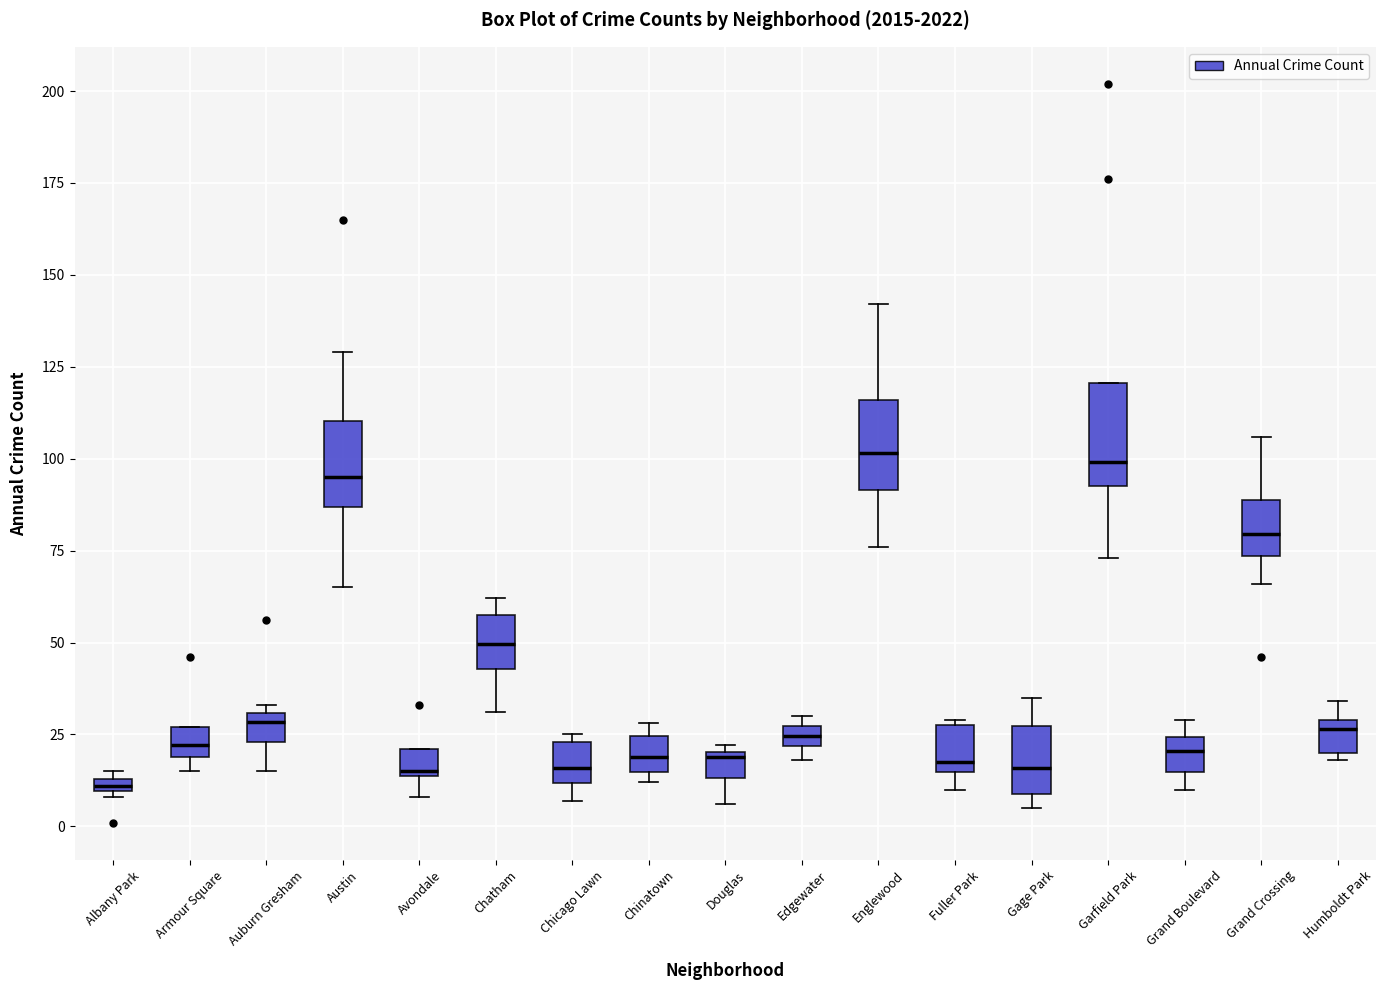

Where is the upper edge of the box for Chicago Lawn on the y-axis? The values are not printed on the chart, so give them approximately, as read against the axis.

25